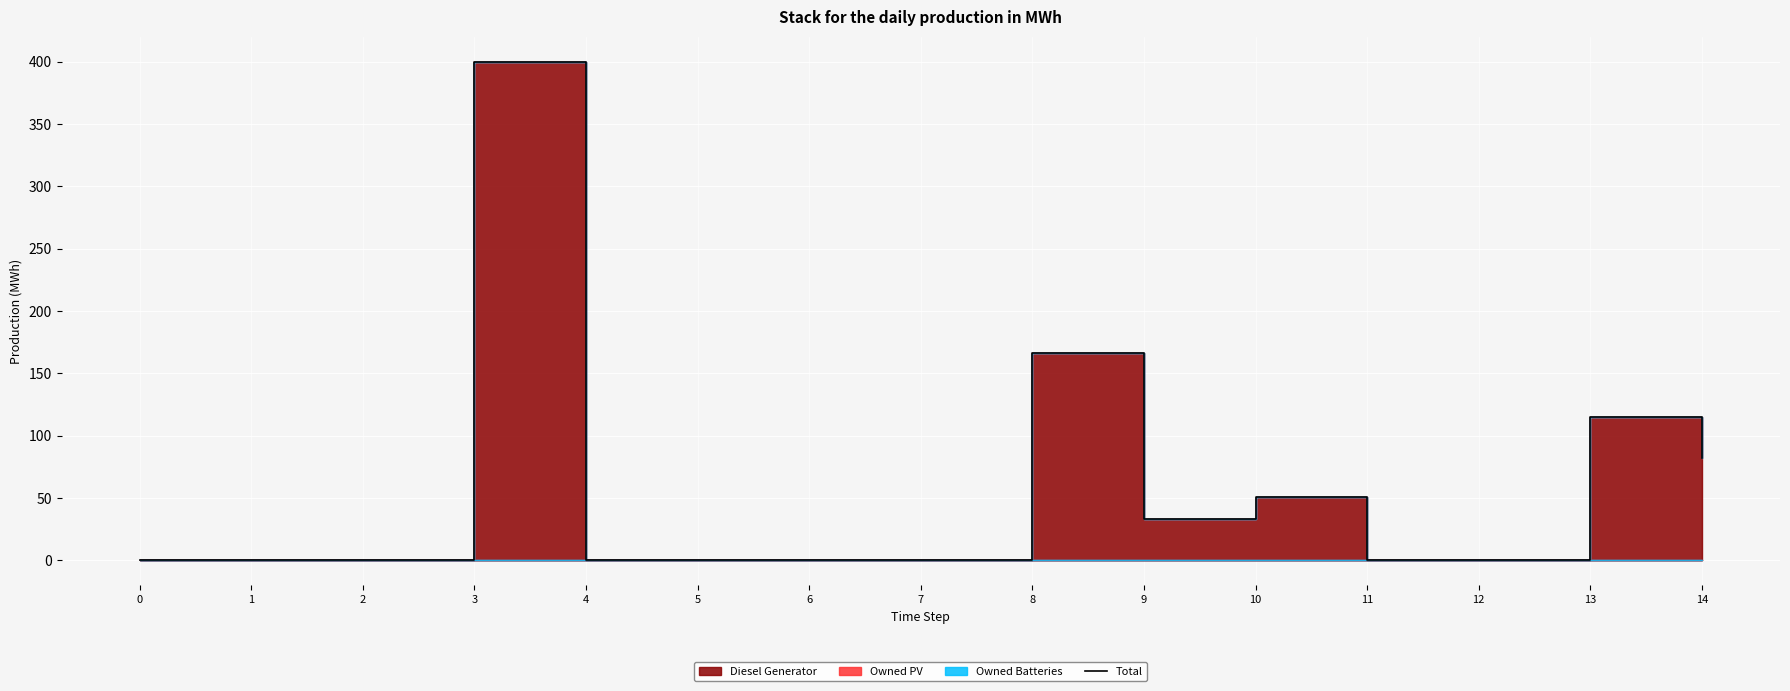

What is the difference between the second highest and minimum values?

166